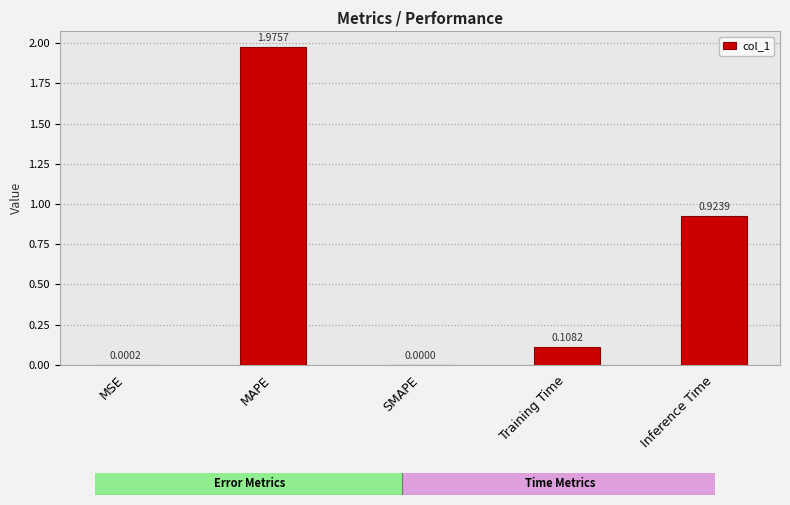

How many positive values are there?

4